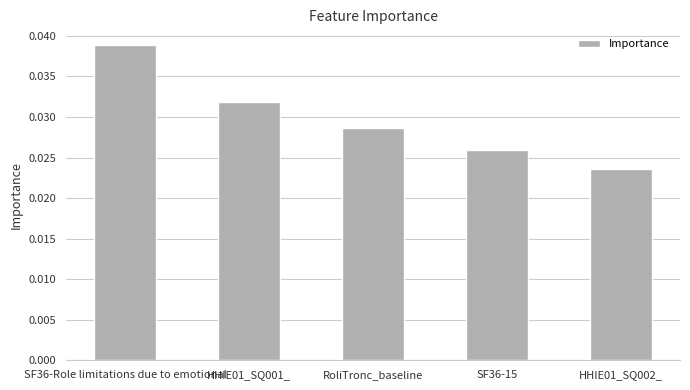

Does the chart contain any negative values?

No